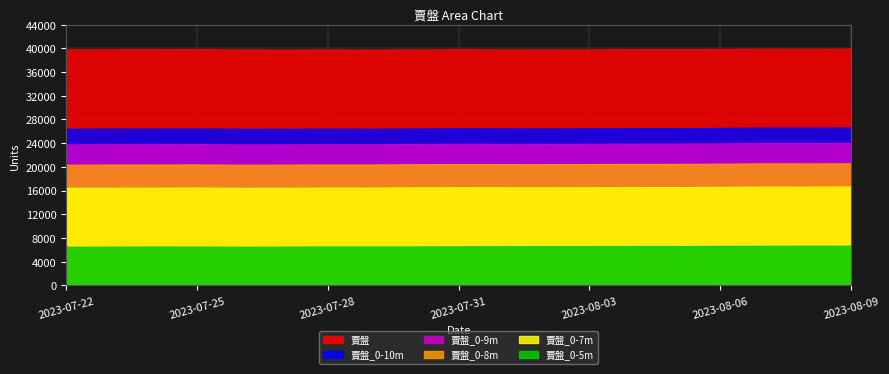

What is the difference between the 賣盤_0-5m values at 2023-07-26 and 2023-07-28?

39